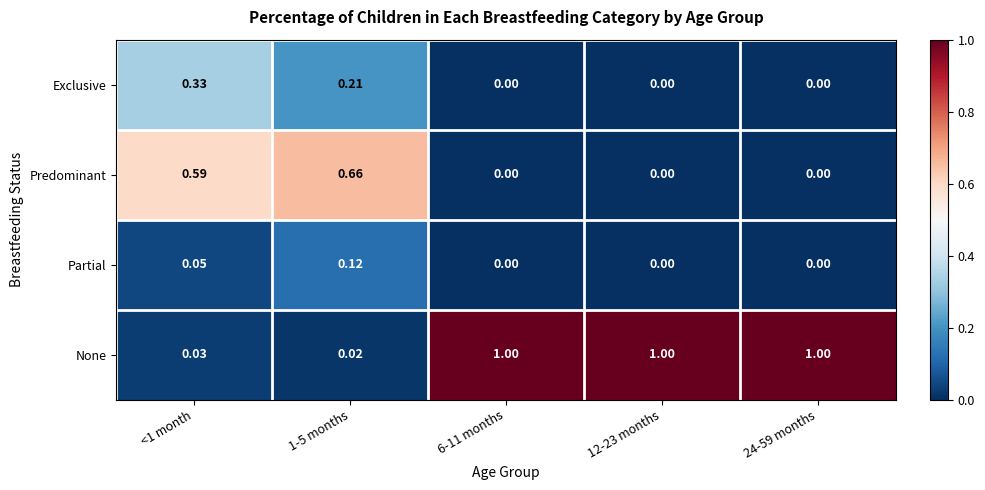

How many series are shown in this chart?

4